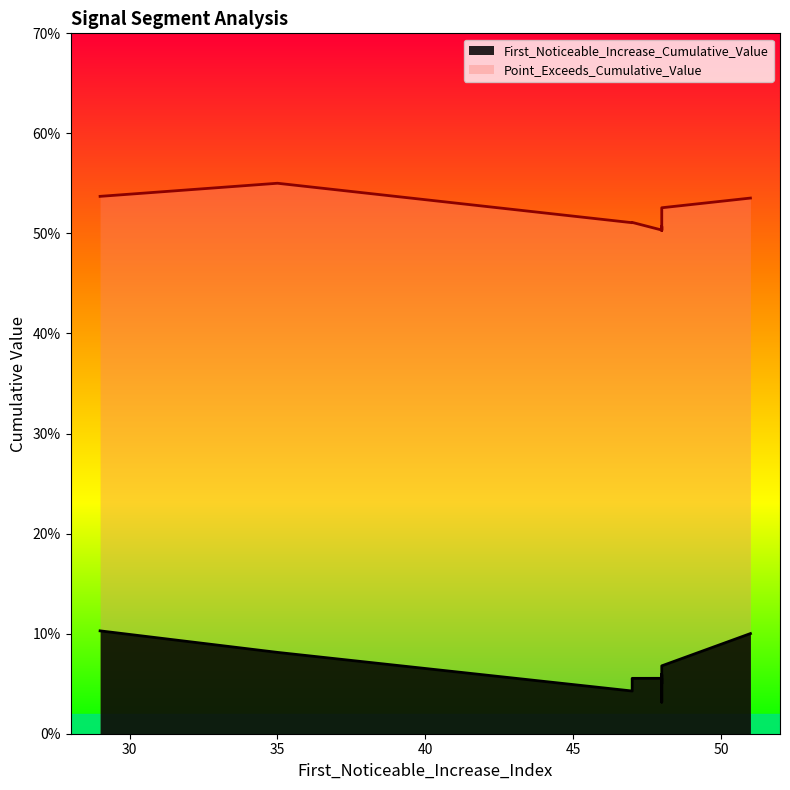

What is the label of the 6th point from the left?

48